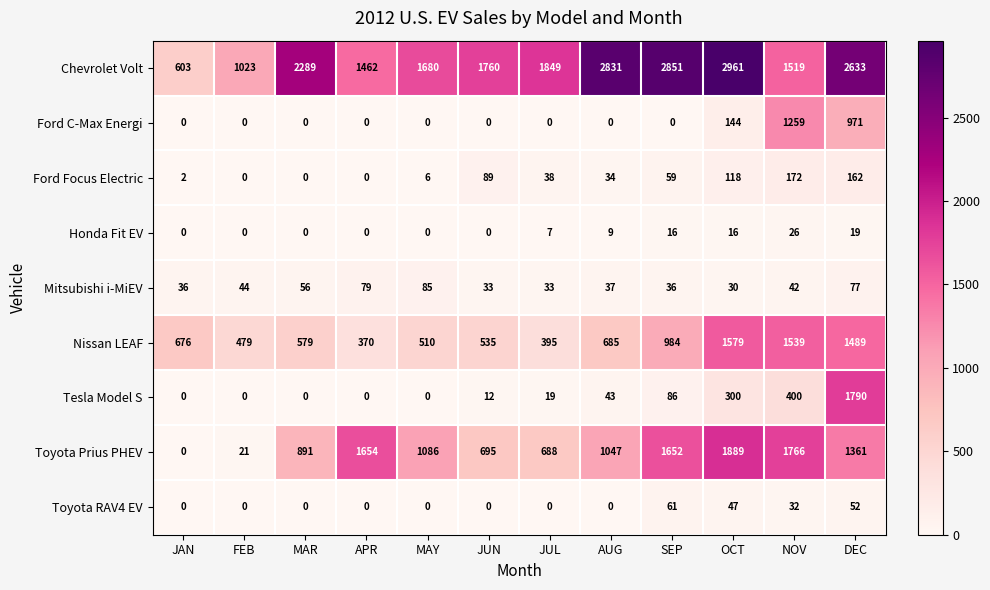

Which series changed the most between JUL and AUG?

Chevrolet Volt